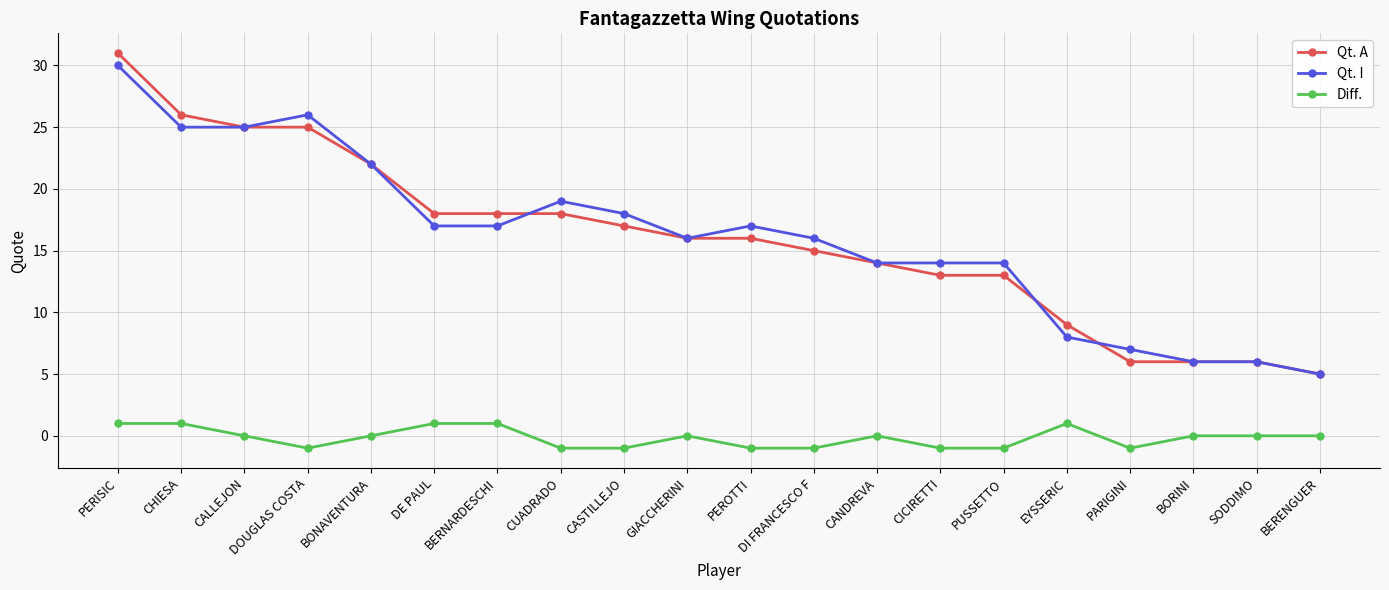

Is the value of Diff. at BERENGUER greater than the value of Qt. A at BERENGUER?

No